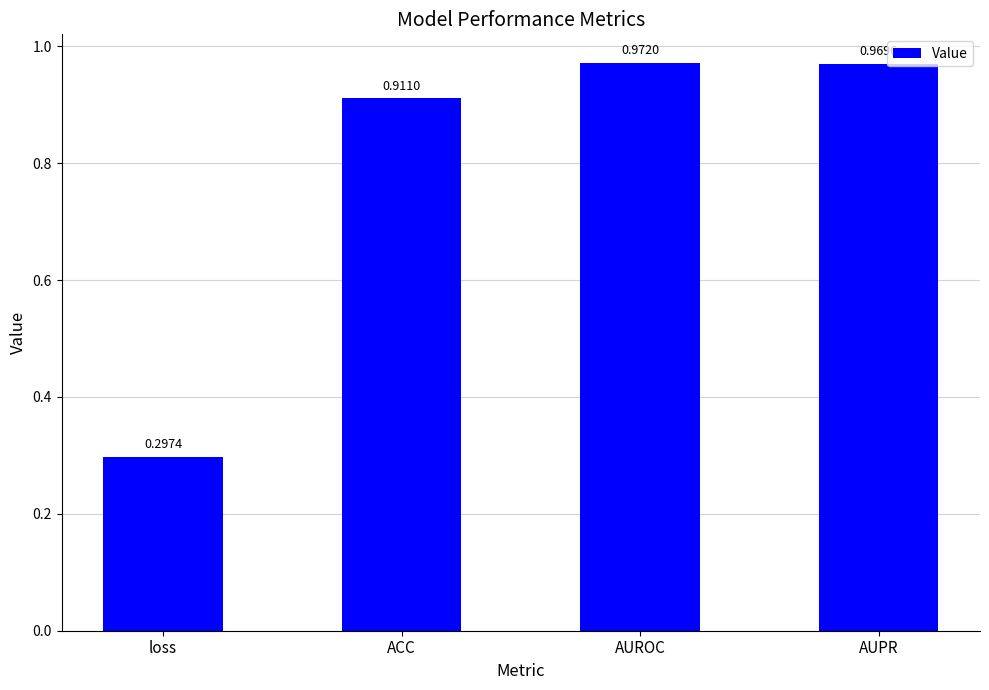

List the labels in order of value, largest first.

AUROC, AUPR, ACC, loss